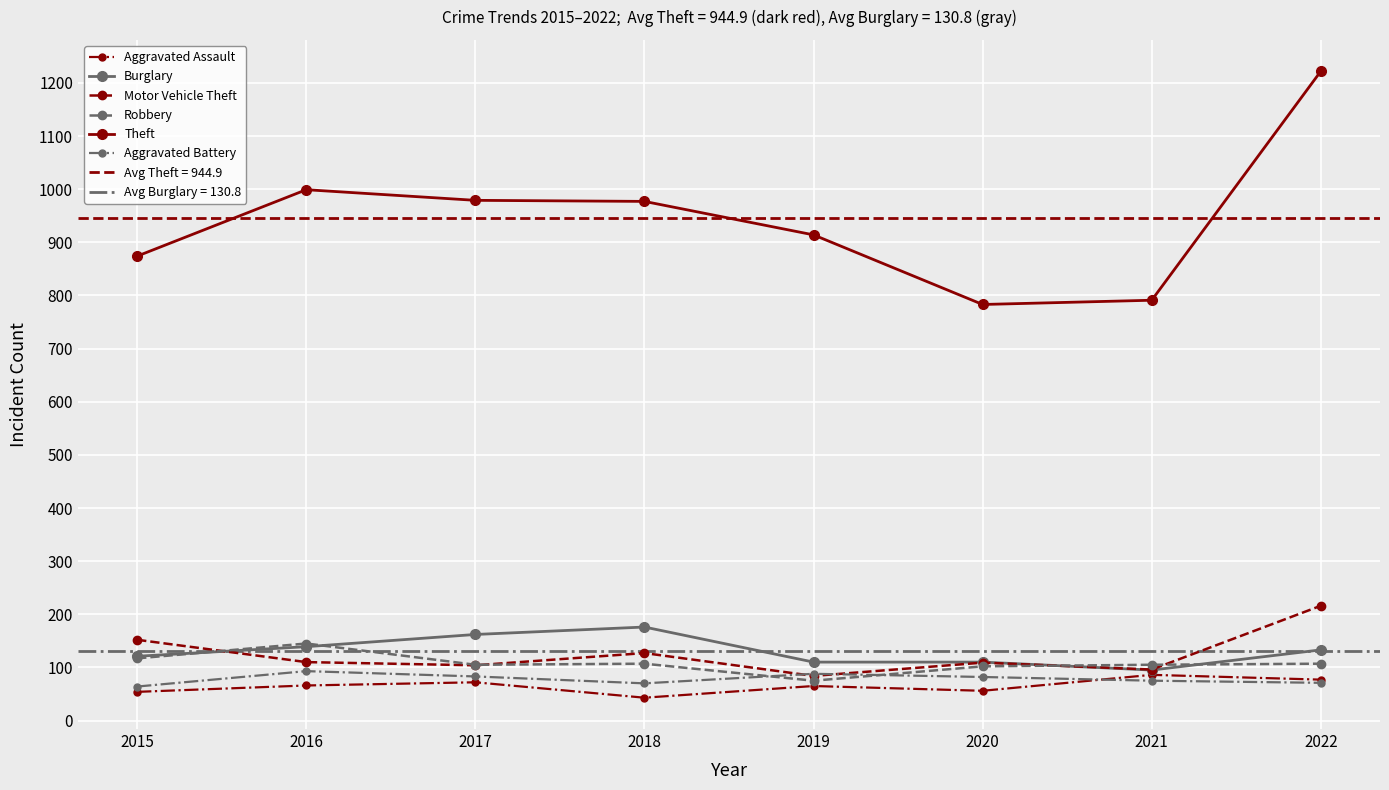

Count the number of data series in this chart.

6